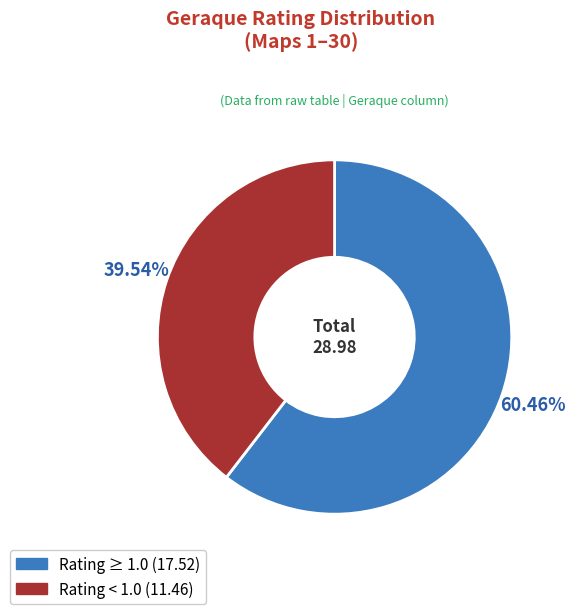

Is there a majority slice in this chart?

Yes